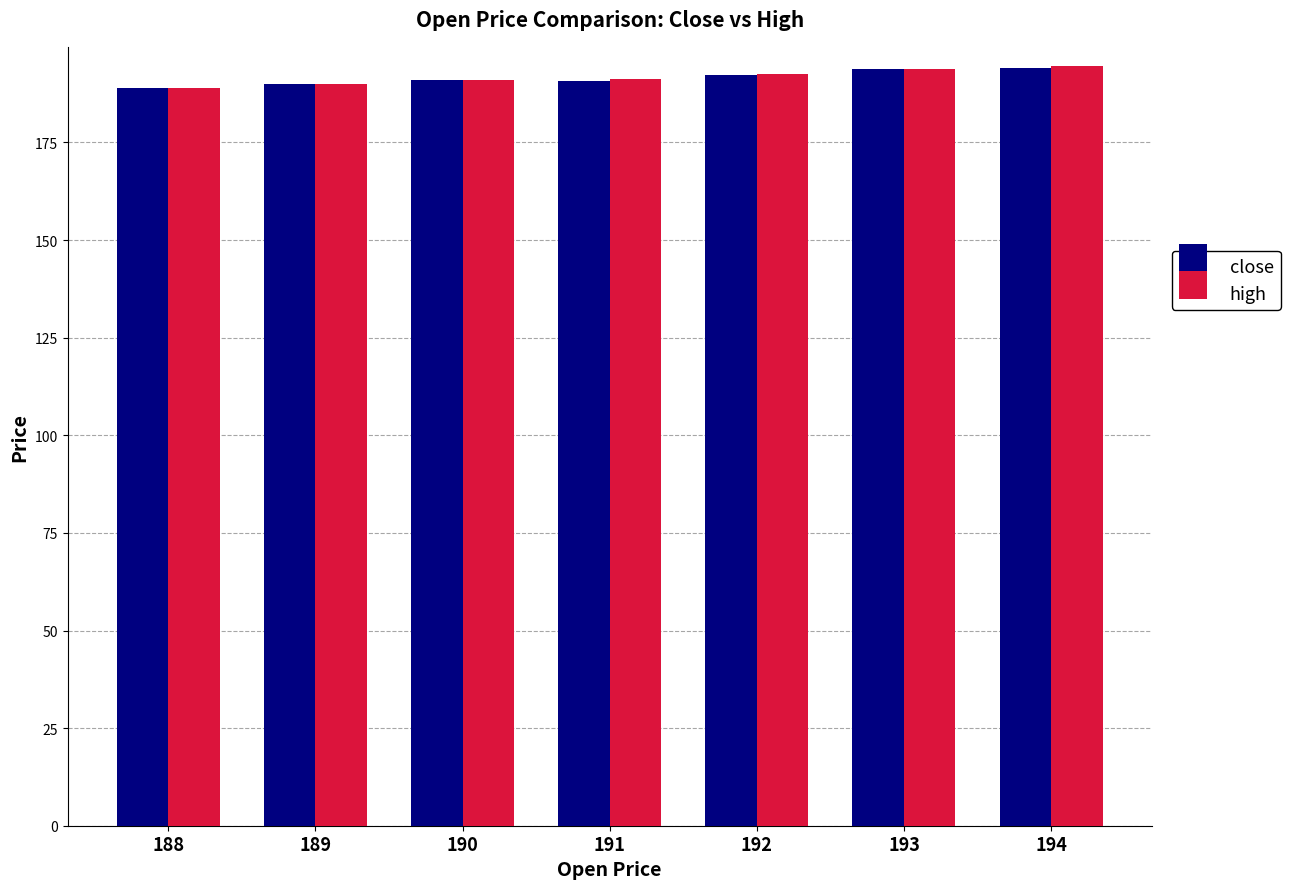

What is the total value across all series at 189?

380.0